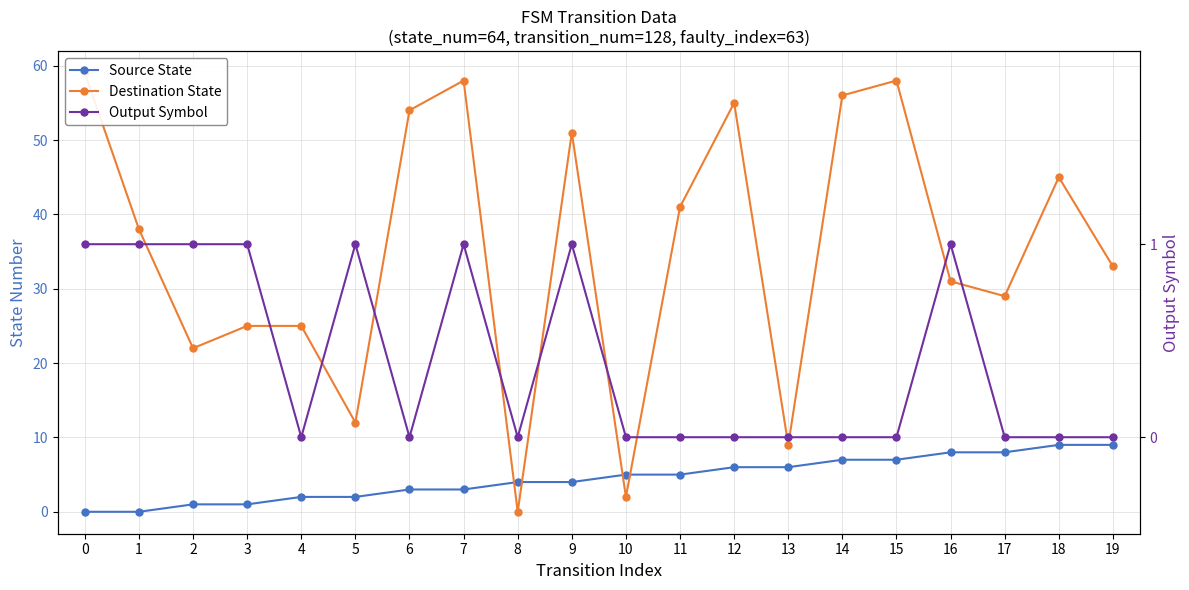

How many Source State values are between 2 and 7?

12